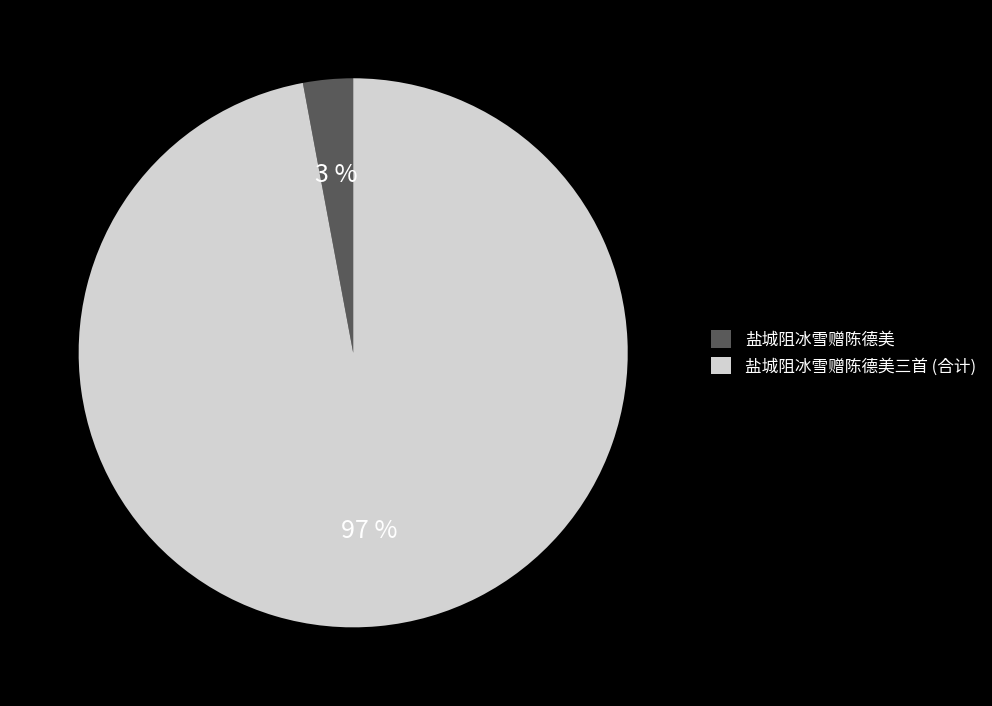

Which category has the smallest portion of the pie?

盐城阻冰雪赠陈德美